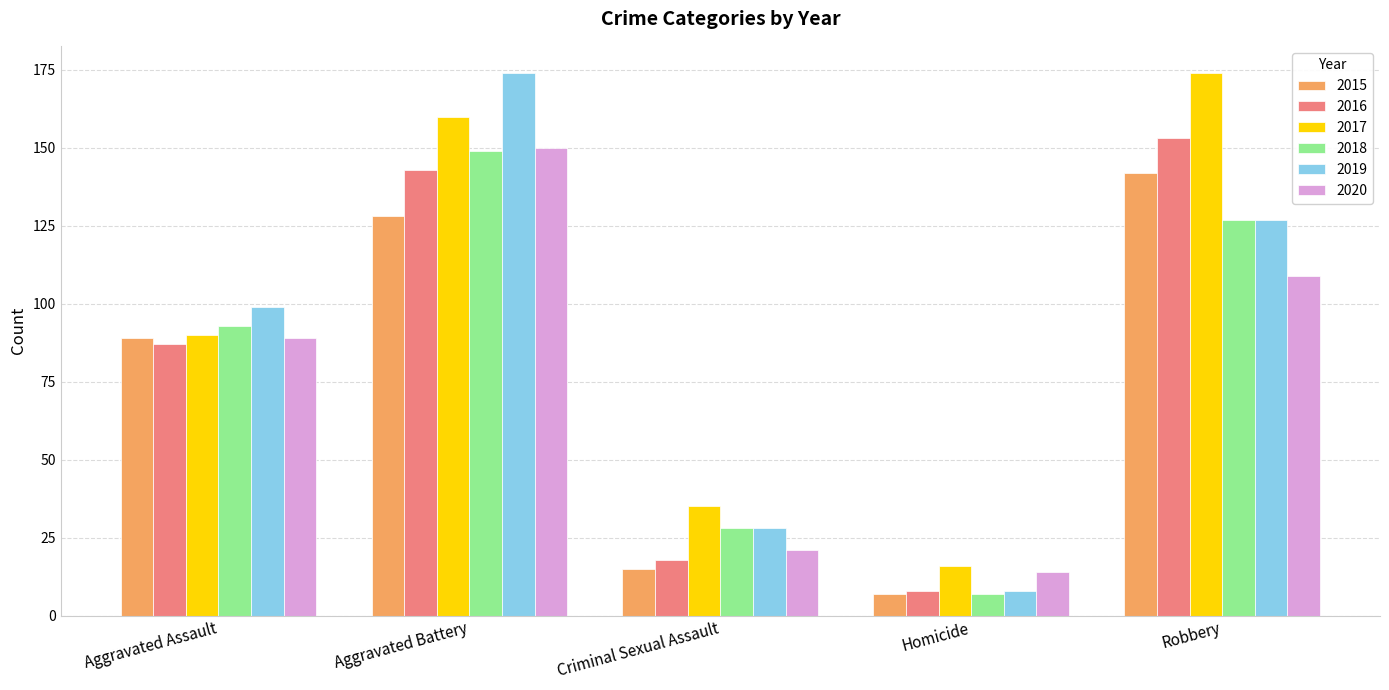

What is the label of the 4th bar from the left?

Homicide